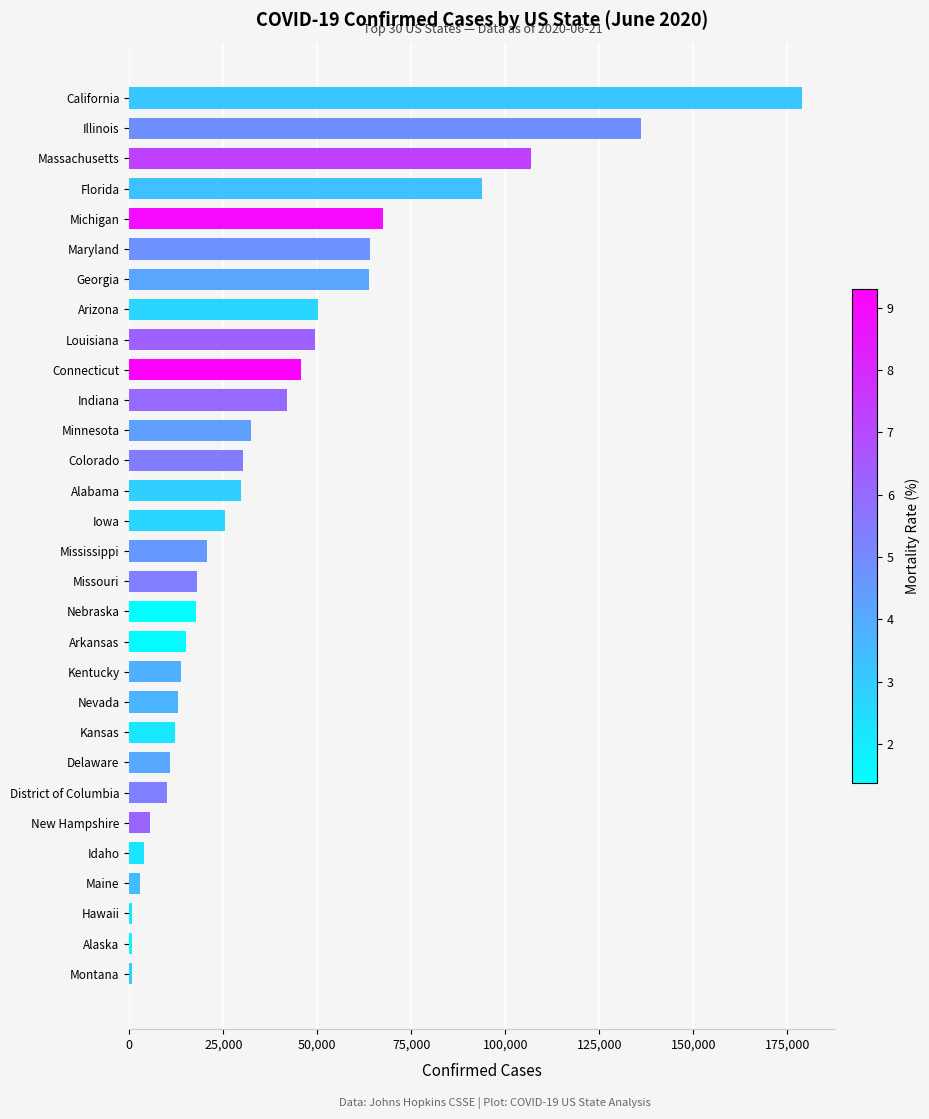

Is it true that the value at Kansas is 3925?

False